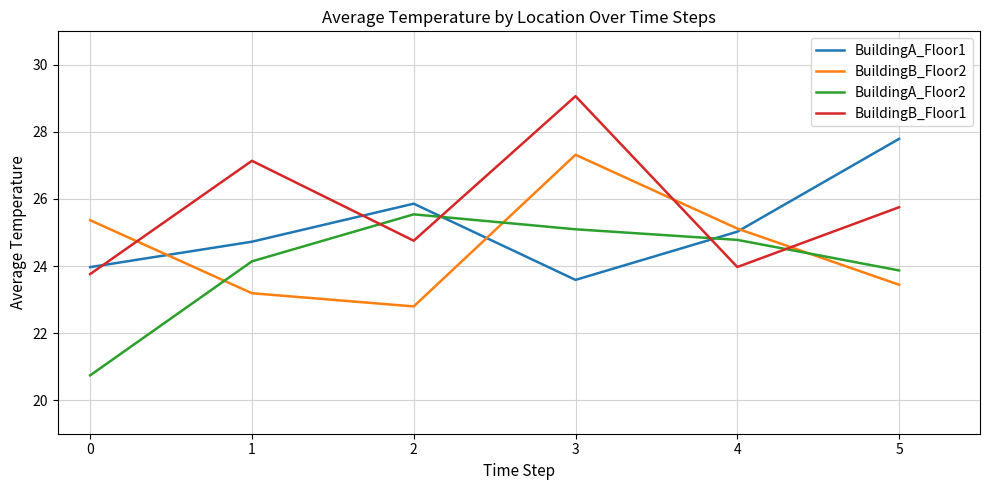

At how many categories does at least one series exceed 23?

6